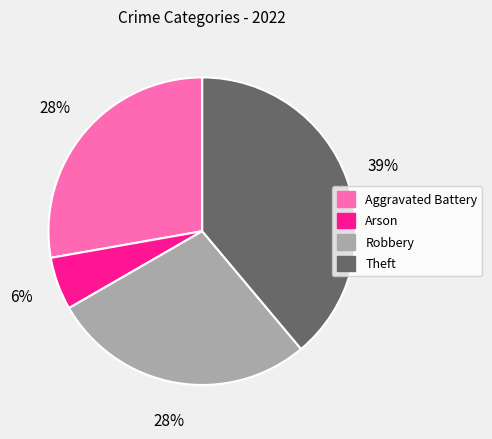

Is the sum of Arson and Robbery greater than half?

No